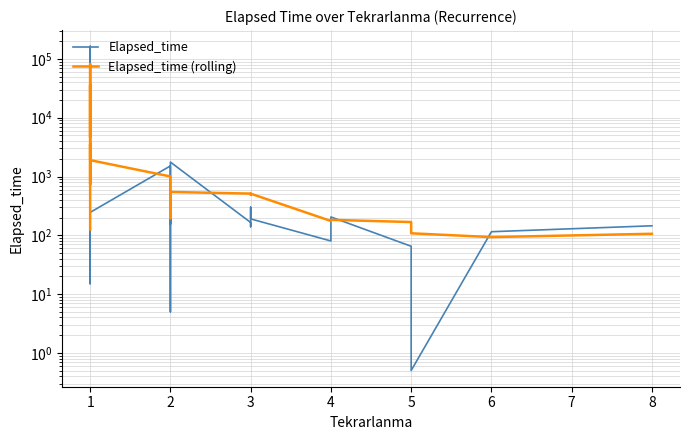

In Elapsed_time (rolling), how many points are higher than both neighbors (excluding endpoints)?

9